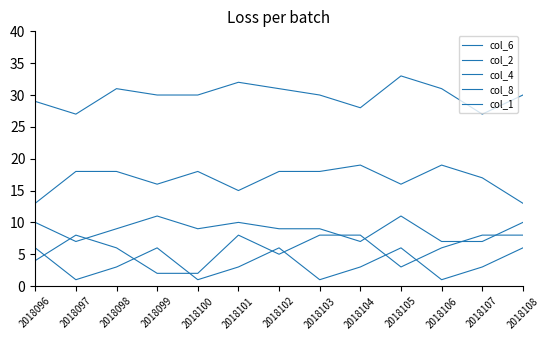

What is the minimum value shown in the chart?

1